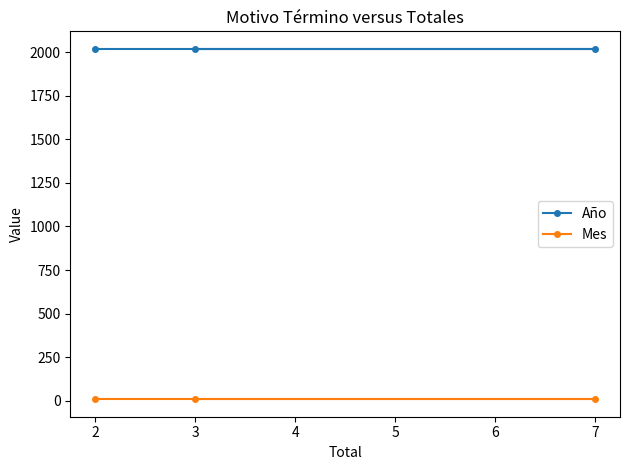

What is the total value across all series at 3?

2028